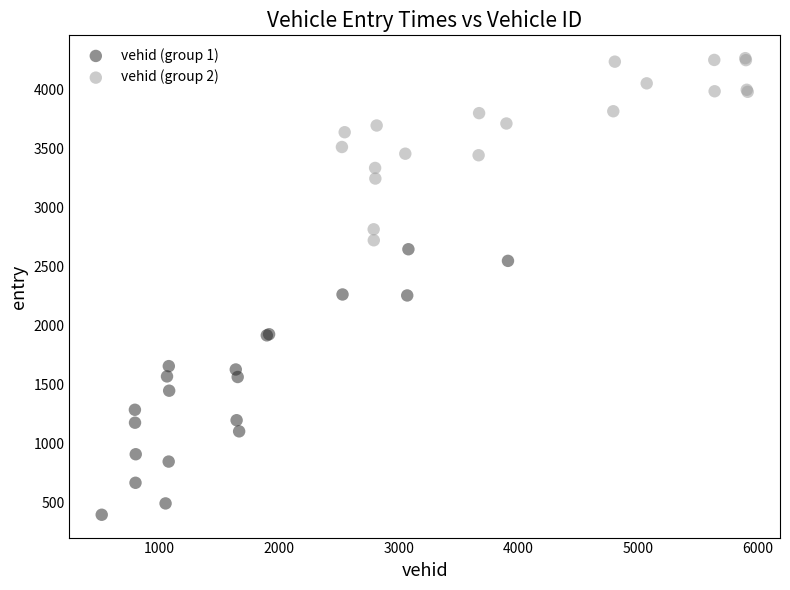

What are all the series names shown in the legend?

vehid (group 1), vehid (group 2)